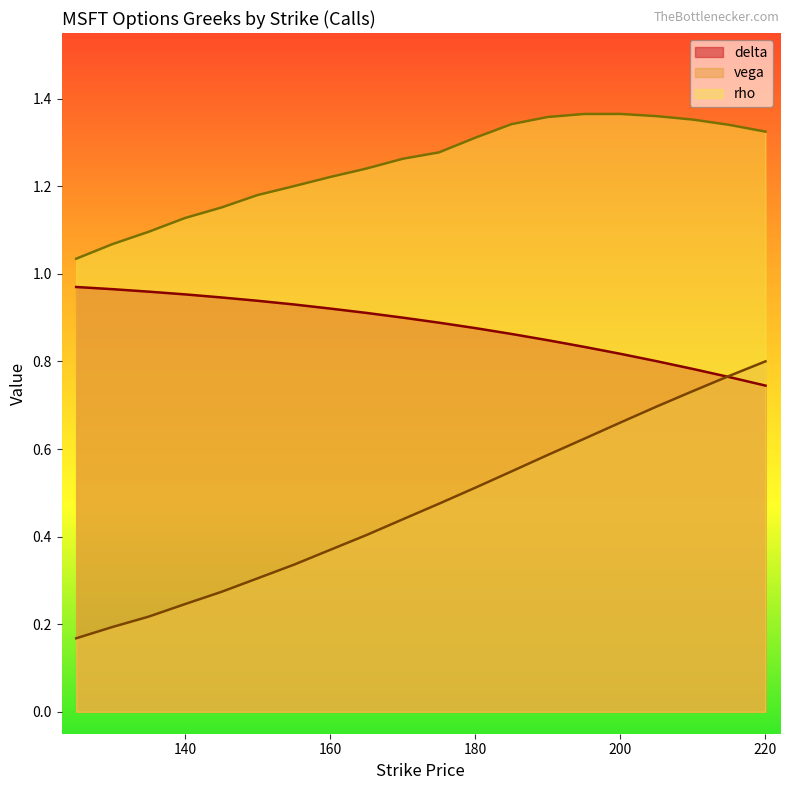

Which series has the largest range (max minus min)?

vega